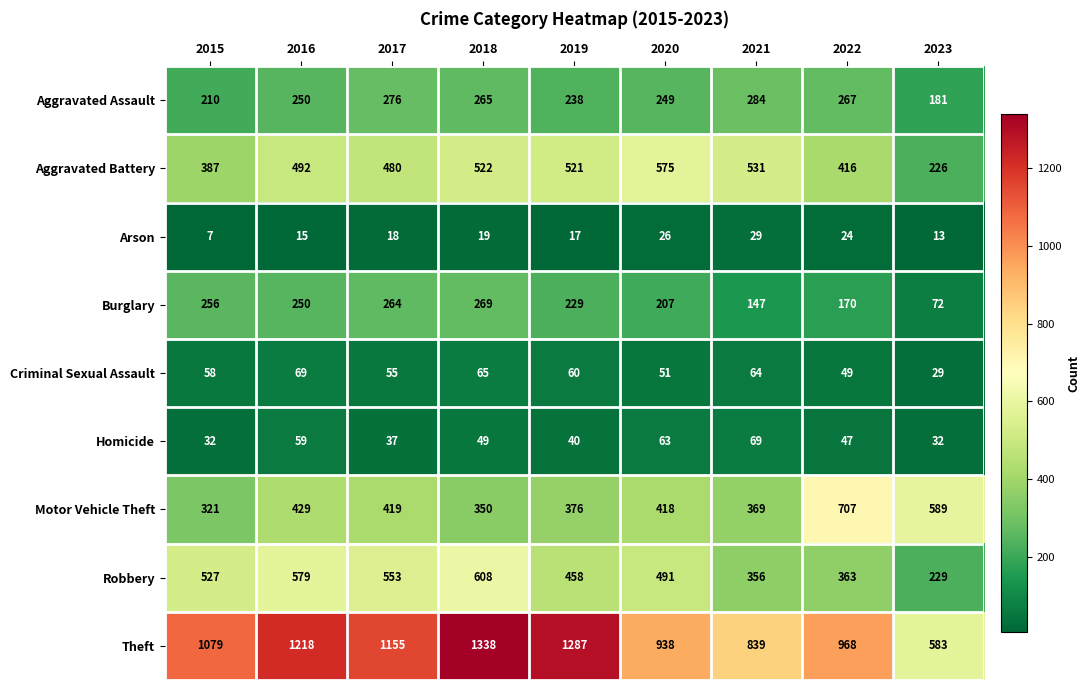

What is the difference between the second highest and second lowest values in the Criminal Sexual Assault series?

16